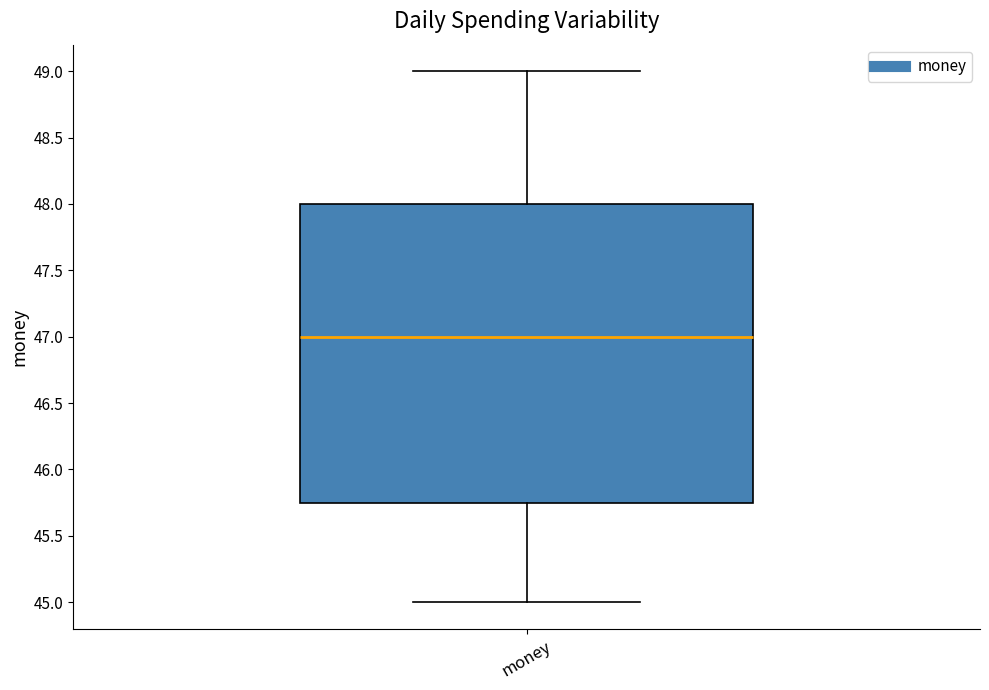

Where does the upper whisker of the box for money end on the y-axis? The values are not printed on the chart, so give them approximately, as read against the axis.

49.00